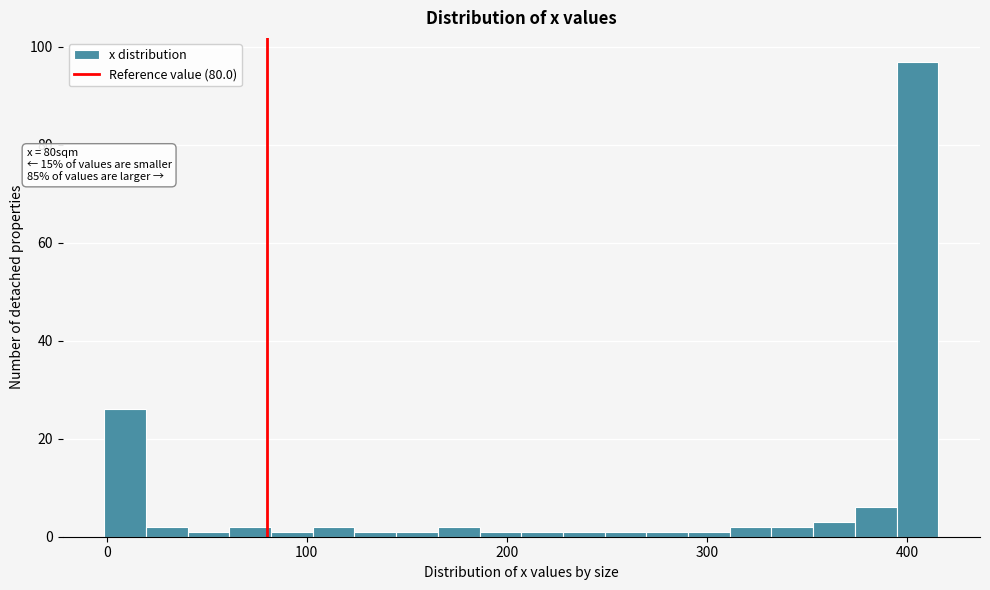

Read against the x-axis, roughly where is the centre of the tallest bar?

410